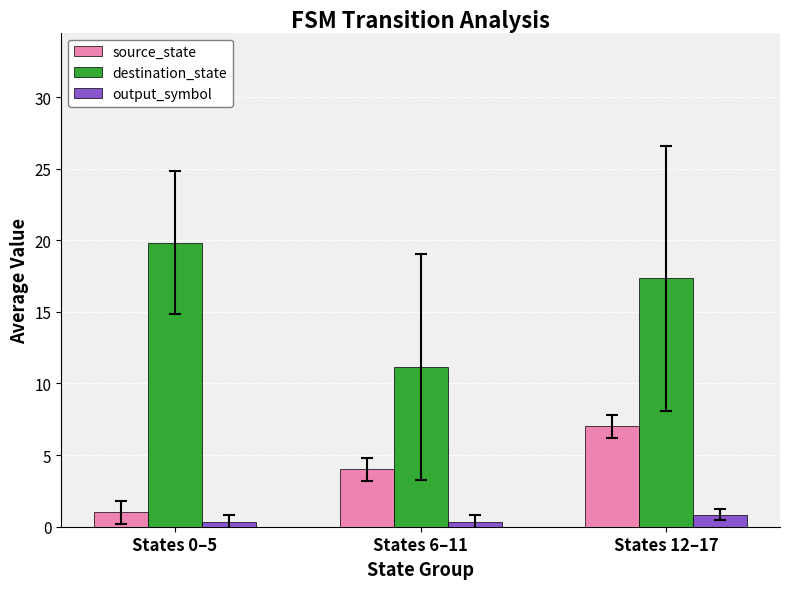

Rank the series by their maximum value, from highest to lowest.

destination_state, source_state, output_symbol